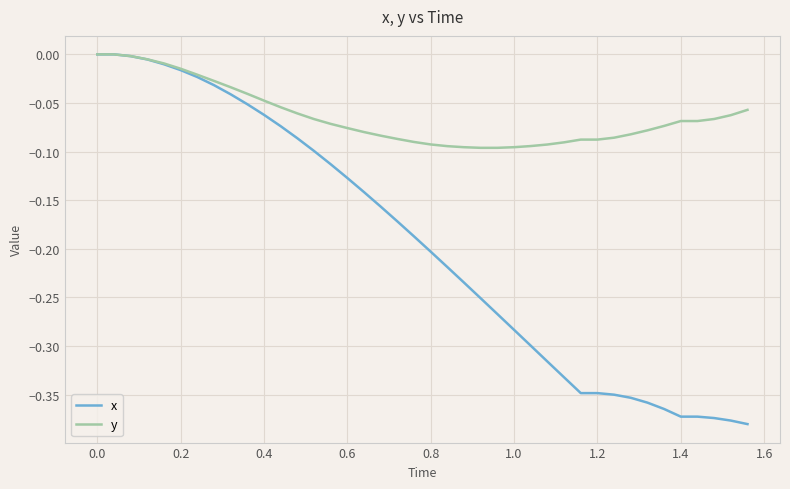

Which series has the widest spread of values?

x